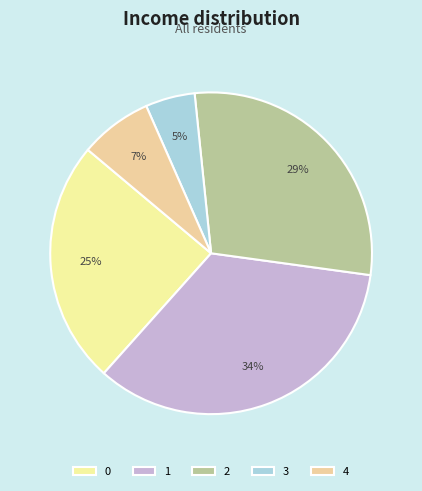

Count the number of slices in the pie.

5